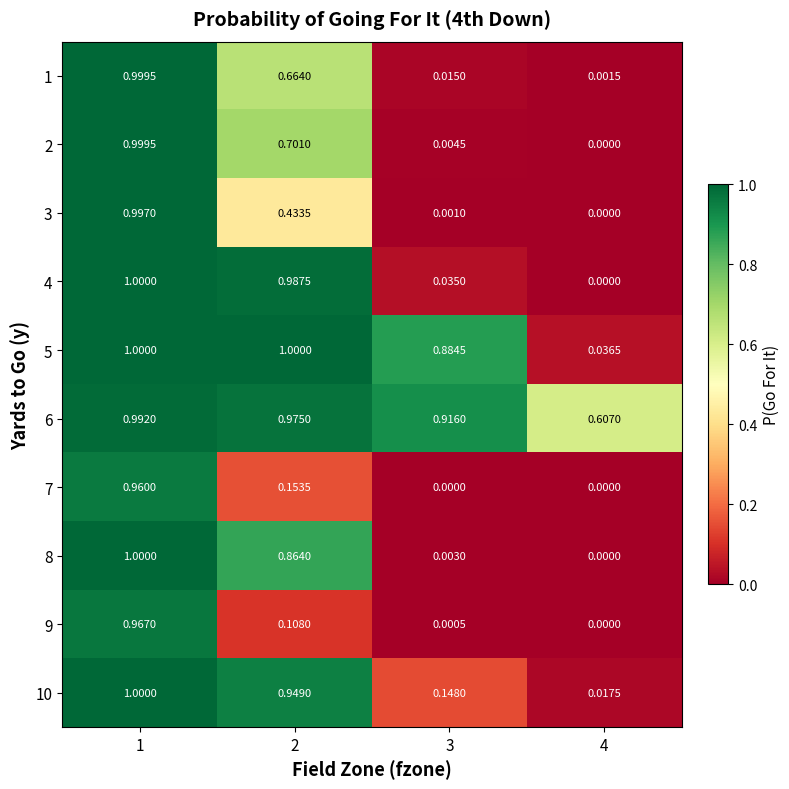

Which series has the largest total across all categories?

6